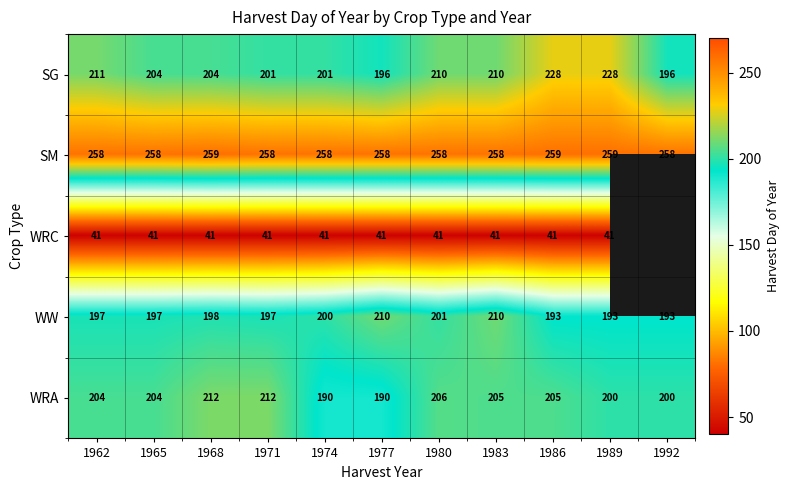

What is the spread (max minus min) of values at 1977?

217